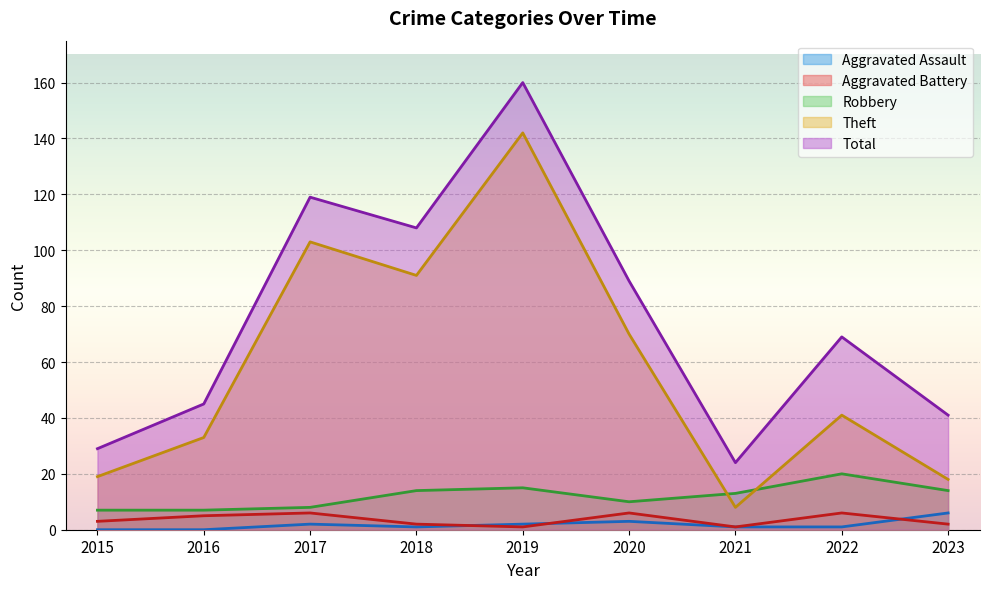

Is the value of Theft at 2023 greater than the value of Aggravated Battery at 2019?

Yes